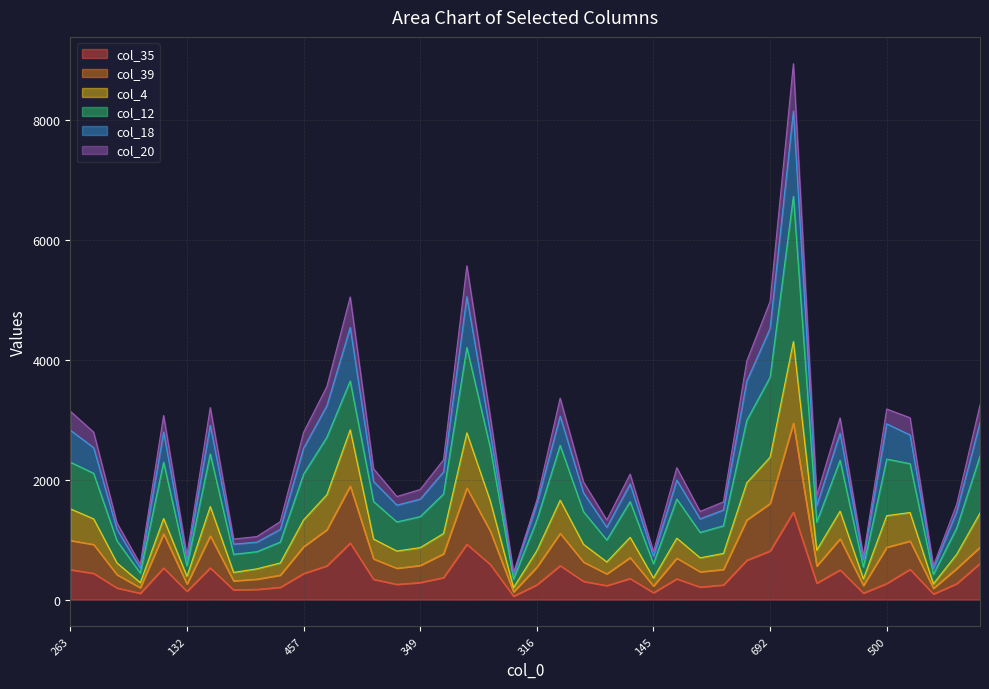

At which category is the sum across all series the highest?

1160